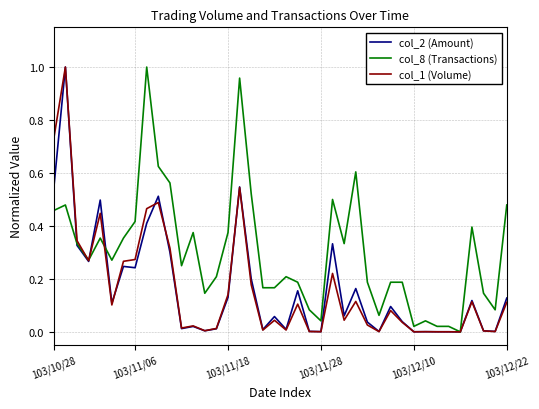

Which series has the largest total across all categories?

col_8 (Transactions)